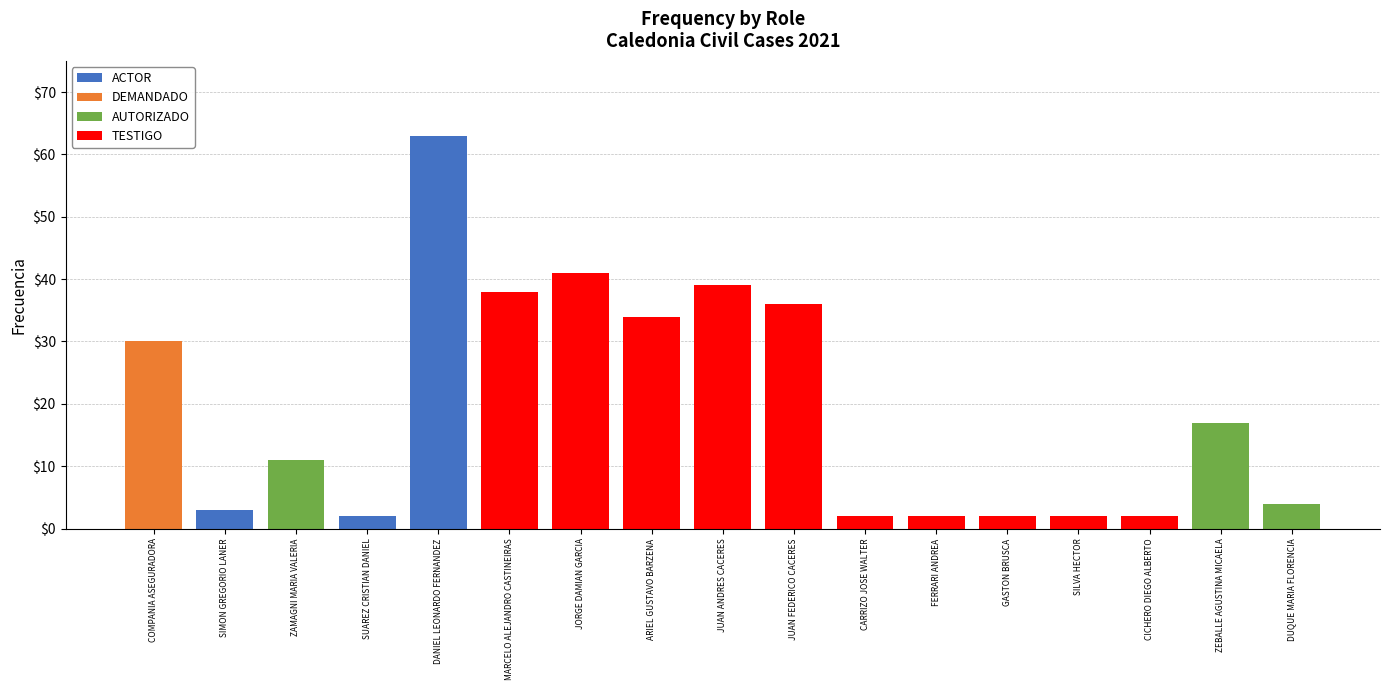

What is the sum of all ACTOR values?

68